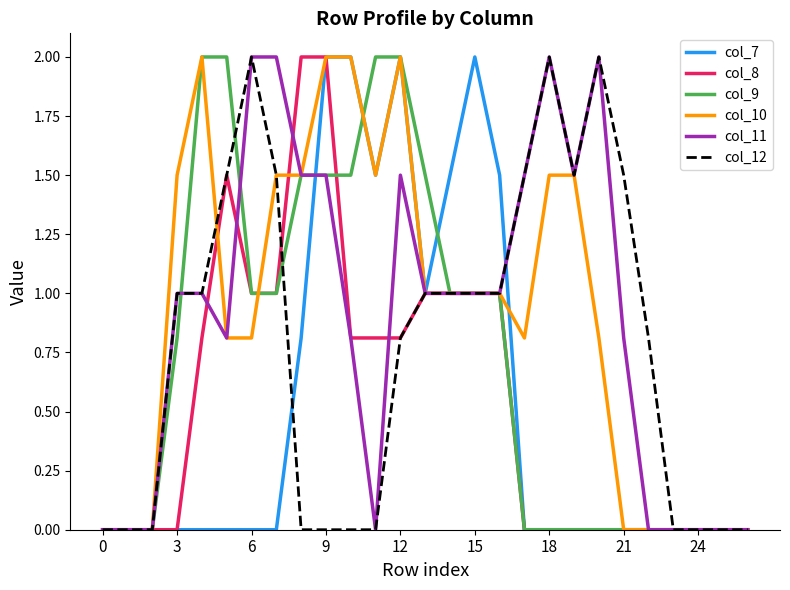

At how many categories does at least one series exceed 0?

20